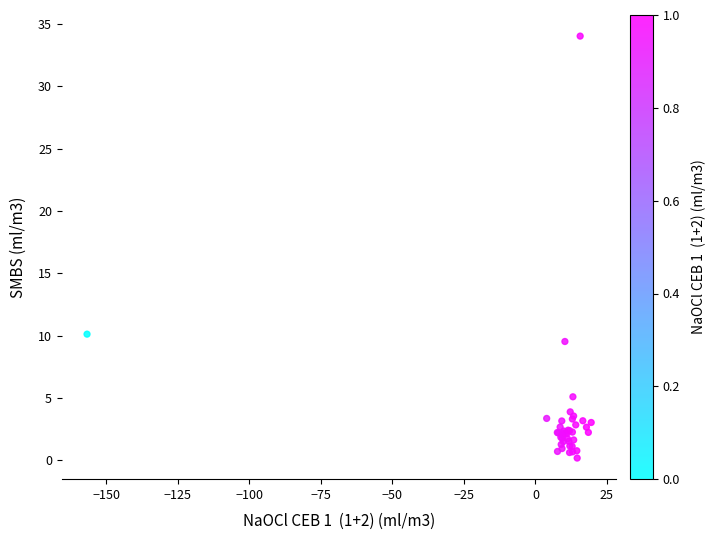

What Y value in the scatter plot is closest to 17?

10.1